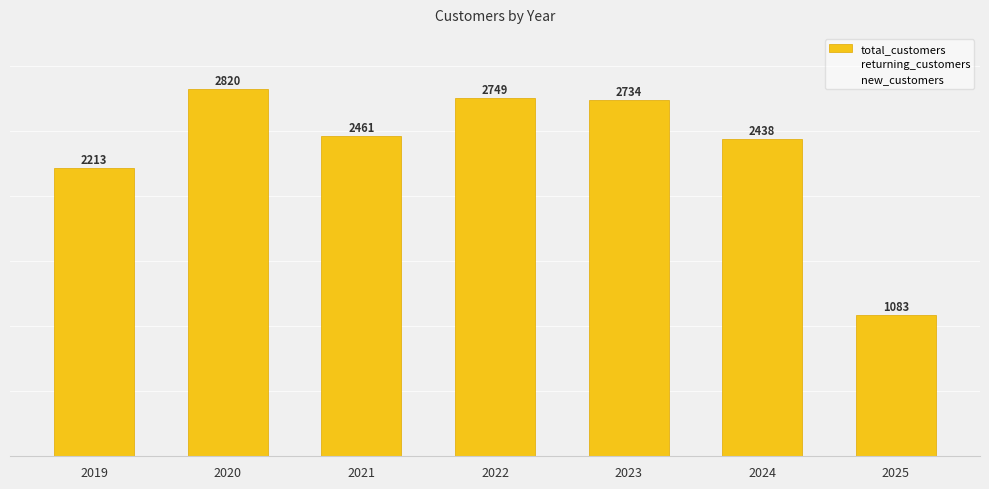

What is the greatest value displayed?

2820